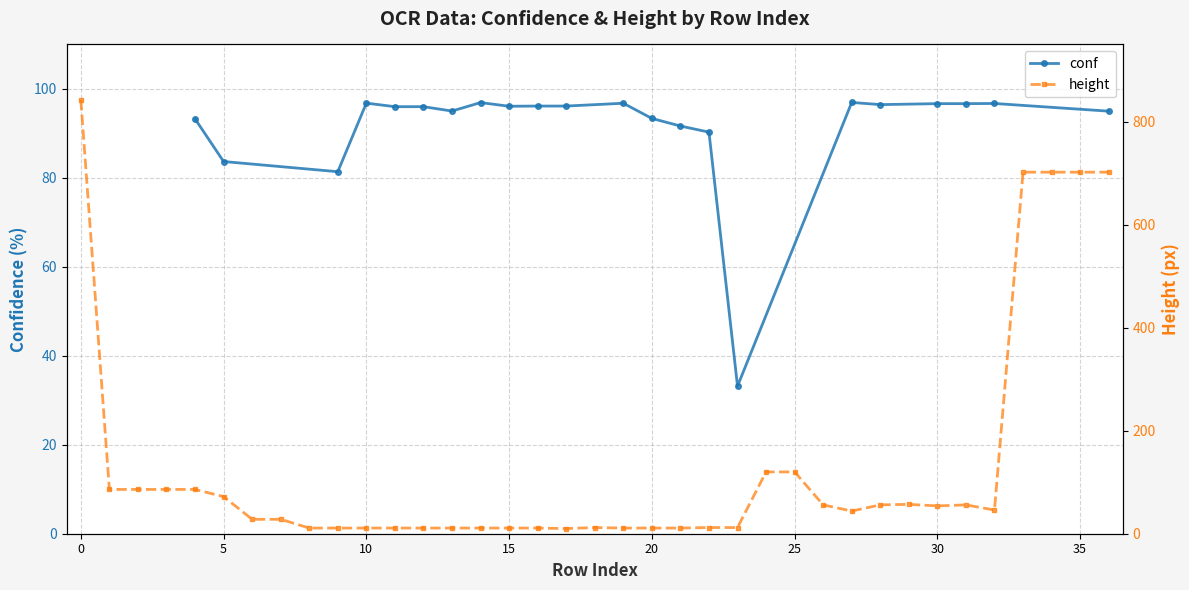

At which category does the chart reach its minimum across all series?

17